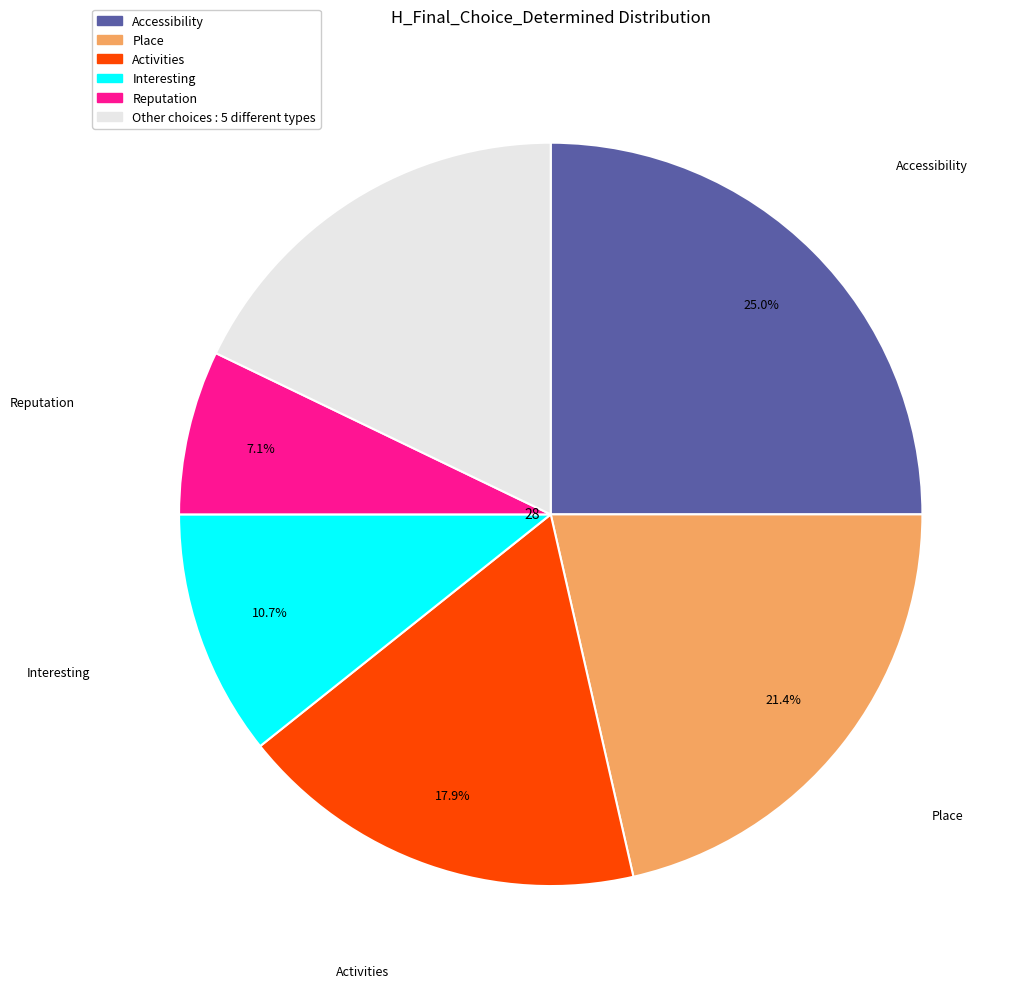

Does any single category account for the majority?

No